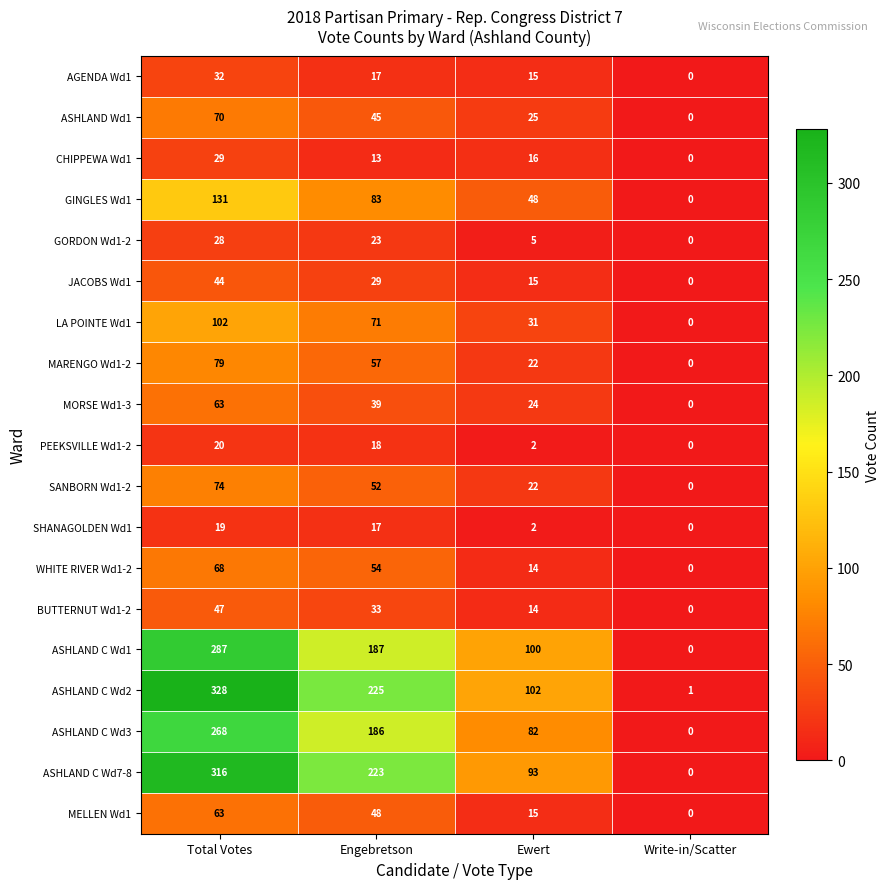

What is the difference between the maximum and minimum values in the MORSE Wd1-3 series?

63